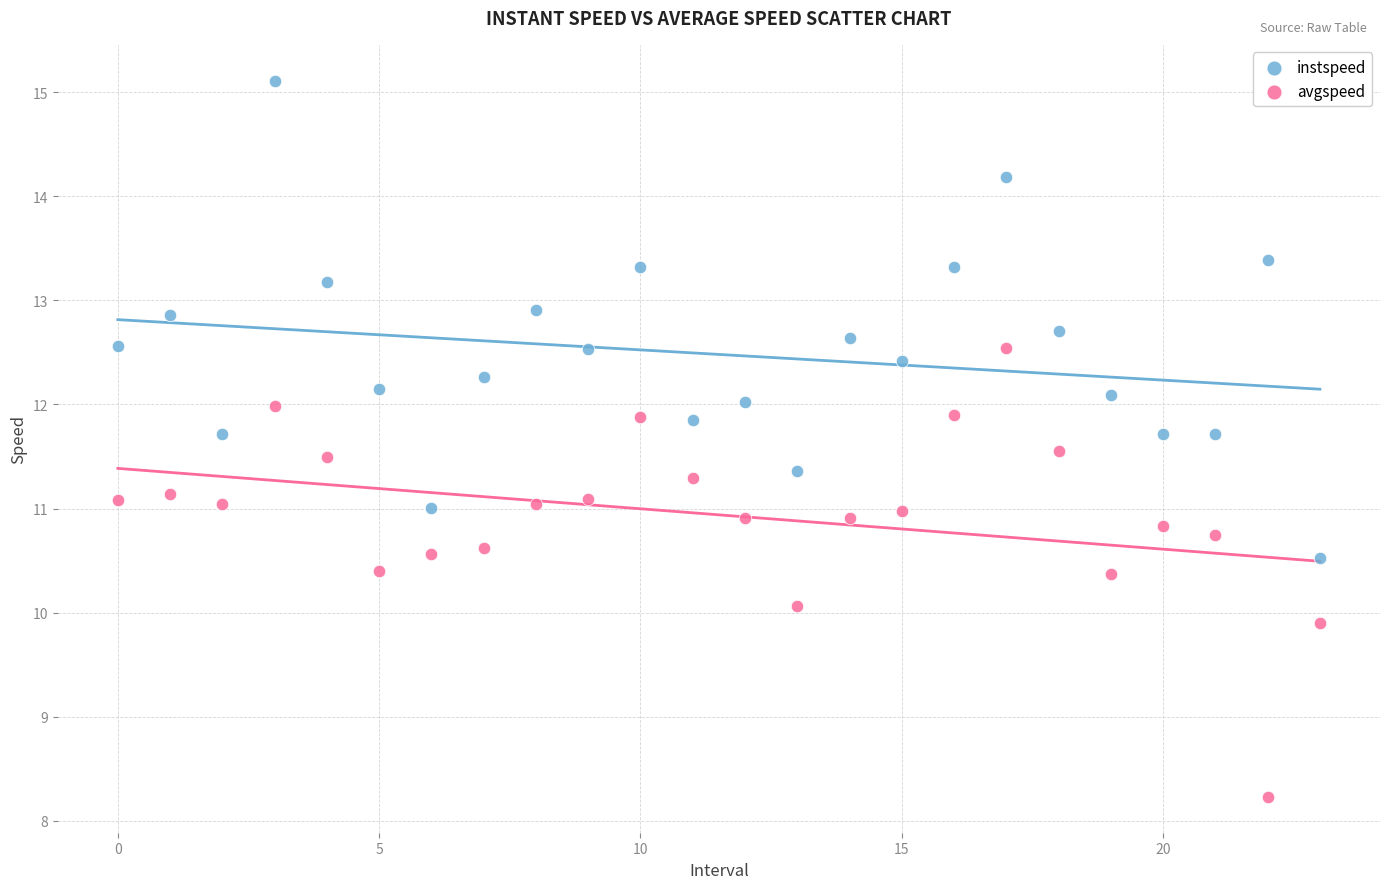

Which series contains the lowest Y value?

avgspeed